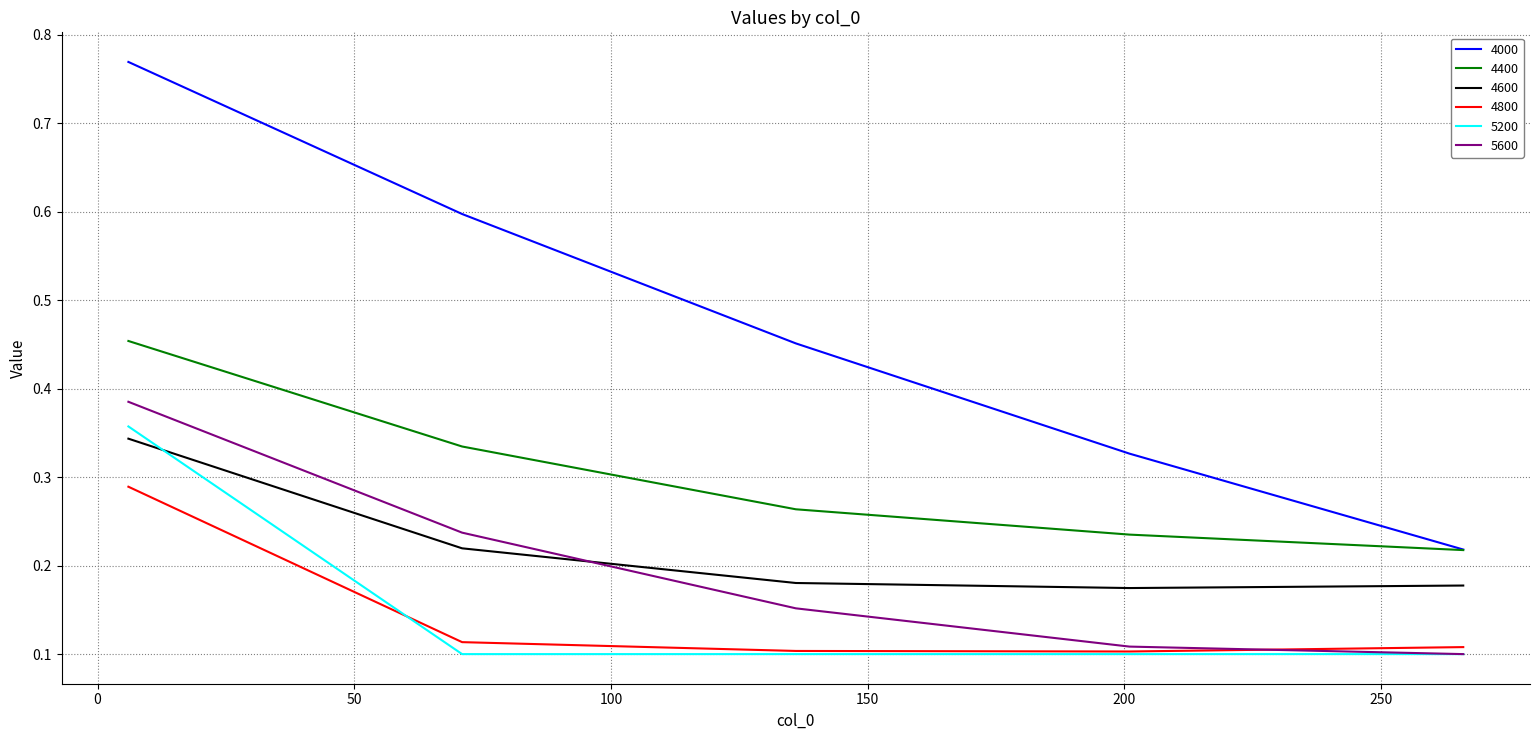

True or false: 4600 and 4800 intersect in this chart.

False